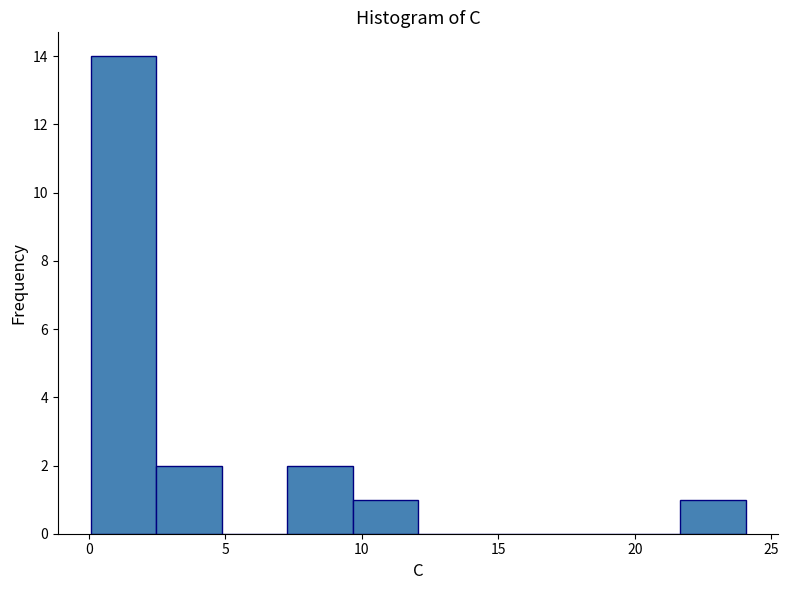

Reading left to right, list every bar in this chart as the range it spans on the x-axis followed by its height. Neither the bar edges nor the heights are printed on the chart, so give them approximately, as read against the axes.

0.0 to 2.5: 14
2.5 to 5.0: 2
5.0 to 7.5: 0
7.5 to 9.5: 2
9.5 to 12.0: 1
12.0 to 14.5: 0
14.5 to 17.0: 0
17.0 to 19.5: 0
19.5 to 21.5: 0
21.5 to 24.0: 1